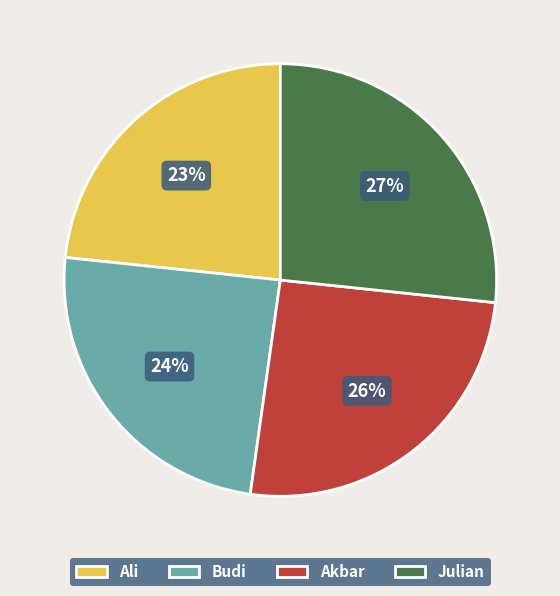

To the nearest percent, what is the average slice percentage?

25%